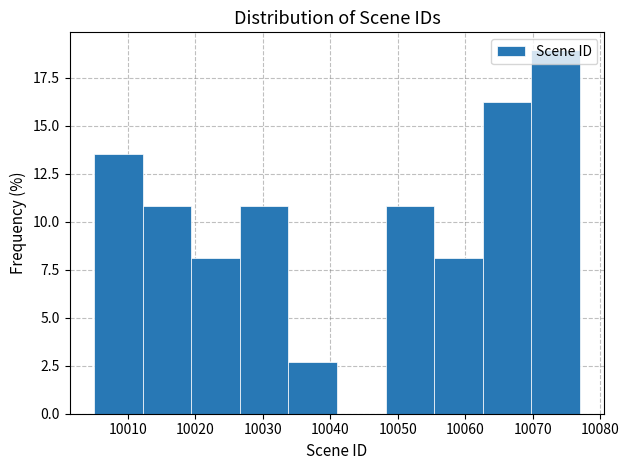

What is the height of the bar covering 10019.4 to 10026.6 on the x-axis? Neither the bar edges nor the heights are printed on the chart, so give them approximately, as read against the axes.

8.0